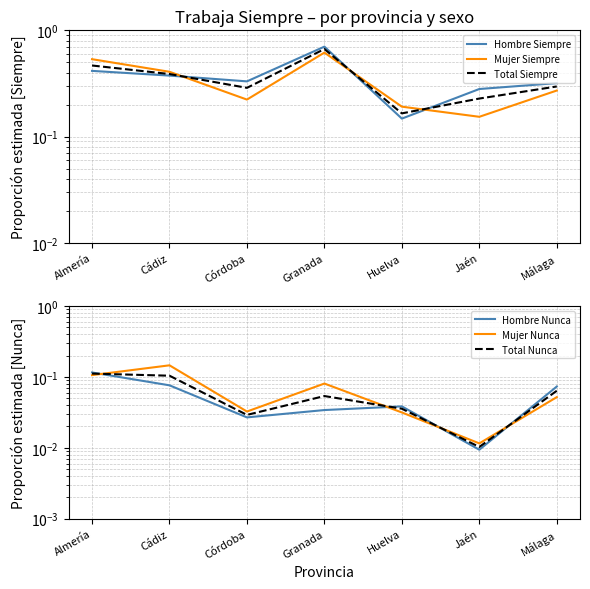

What is the difference between the maximum and second lowest values in the Hombre Siempre series?

0.4